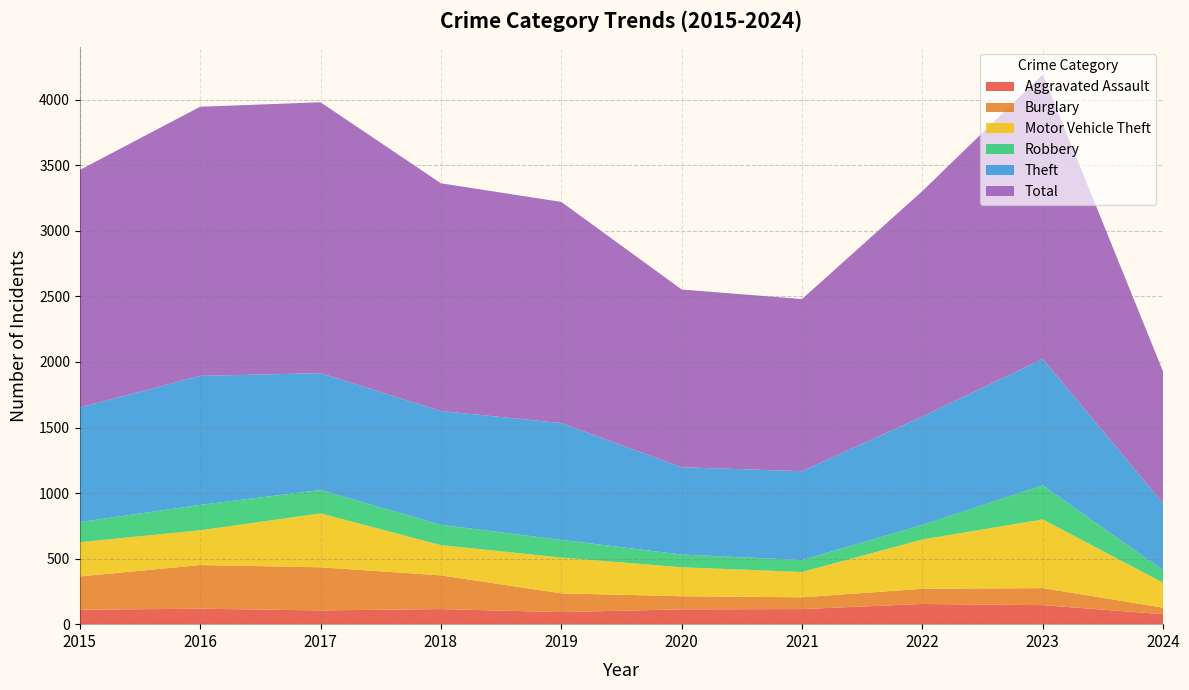

How many values in the Motor Vehicle Theft series are below 265?

5